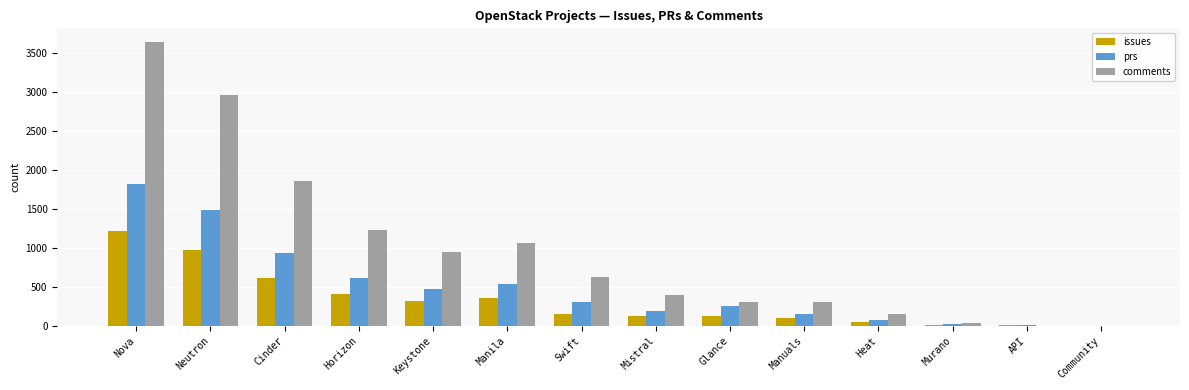

Is the value of issues at Neutron greater than the value of prs at Neutron?

No